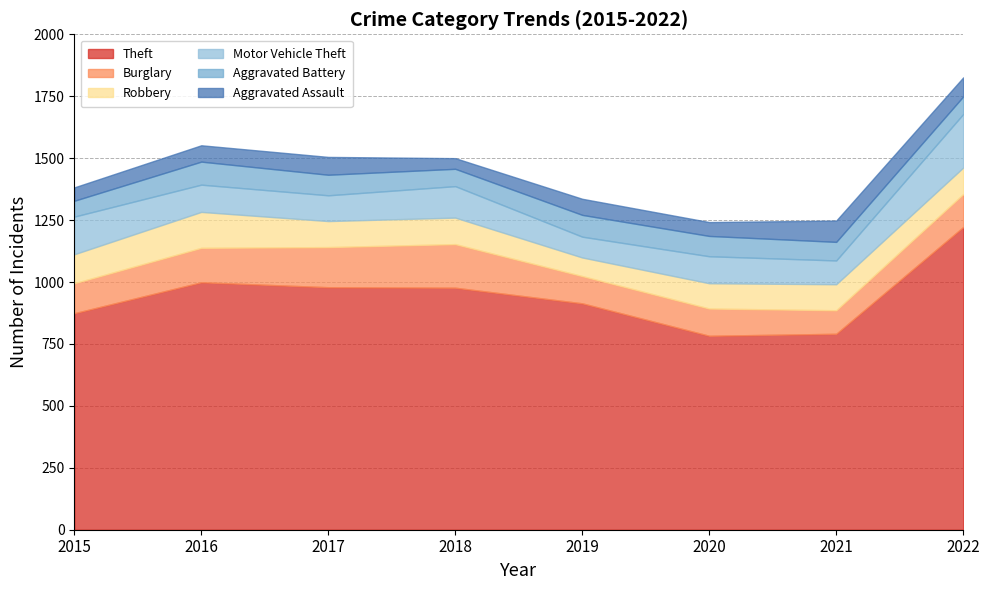

Which category has the highest value in the Robbery series?

2016